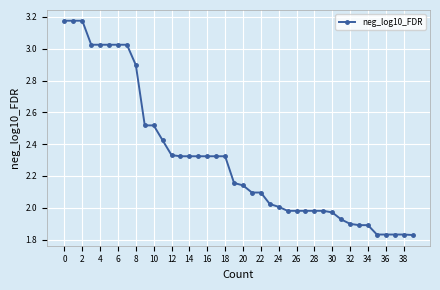

What is the difference between the second highest and second lowest values?

1.3